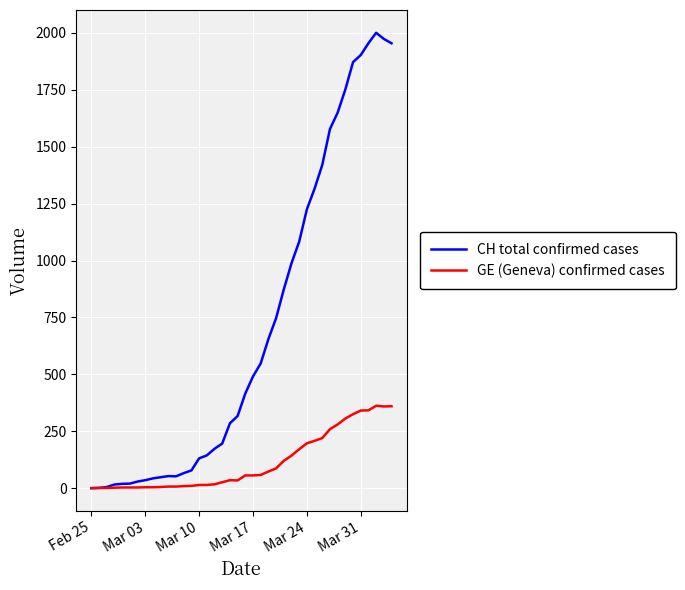

What are all the series names shown in the legend?

CH total confirmed cases, GE (Geneva) confirmed cases